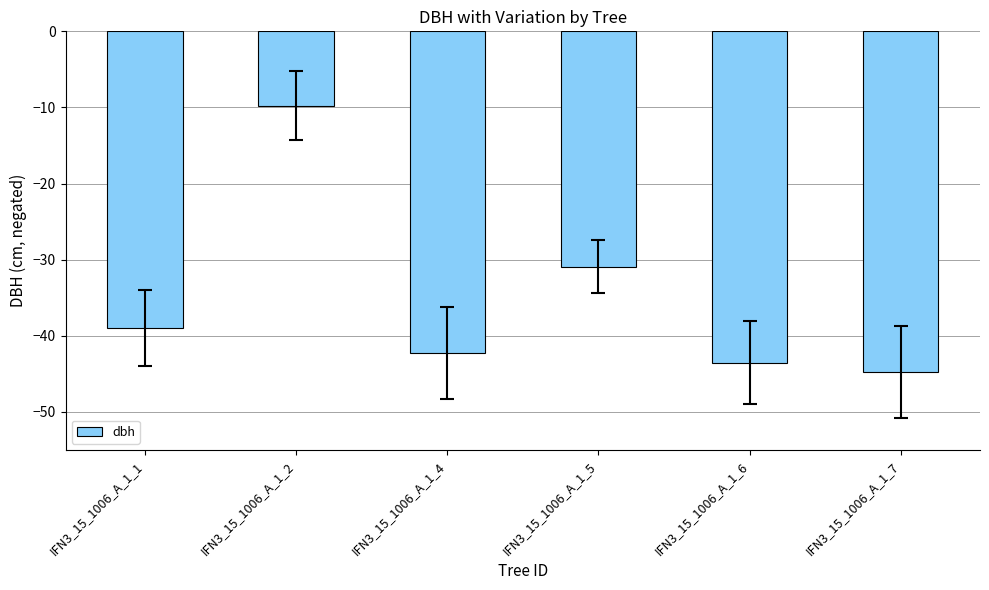

What is the approximate value at IFN3_15_1006_A_1_6?

-43.5